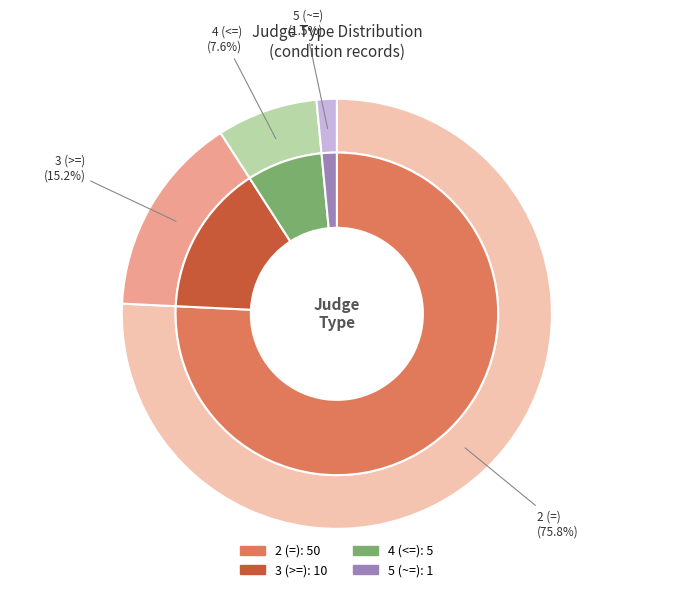

What is the ratio of the value at 4 (<=) to the value at 3 (>=)?

0.5